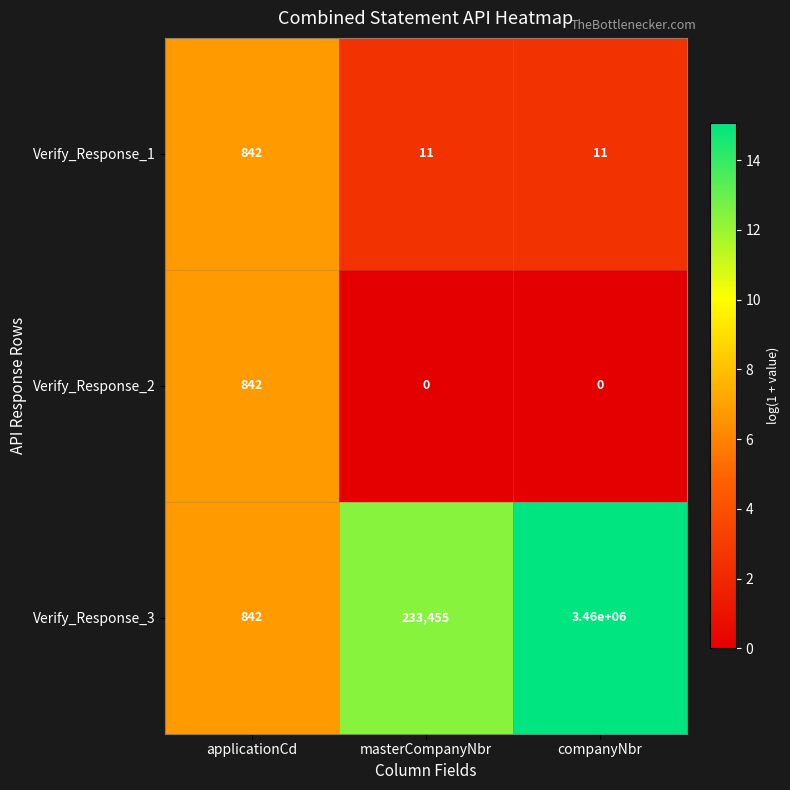

How many Verify_Response_1 values are between 11 and 842?

3